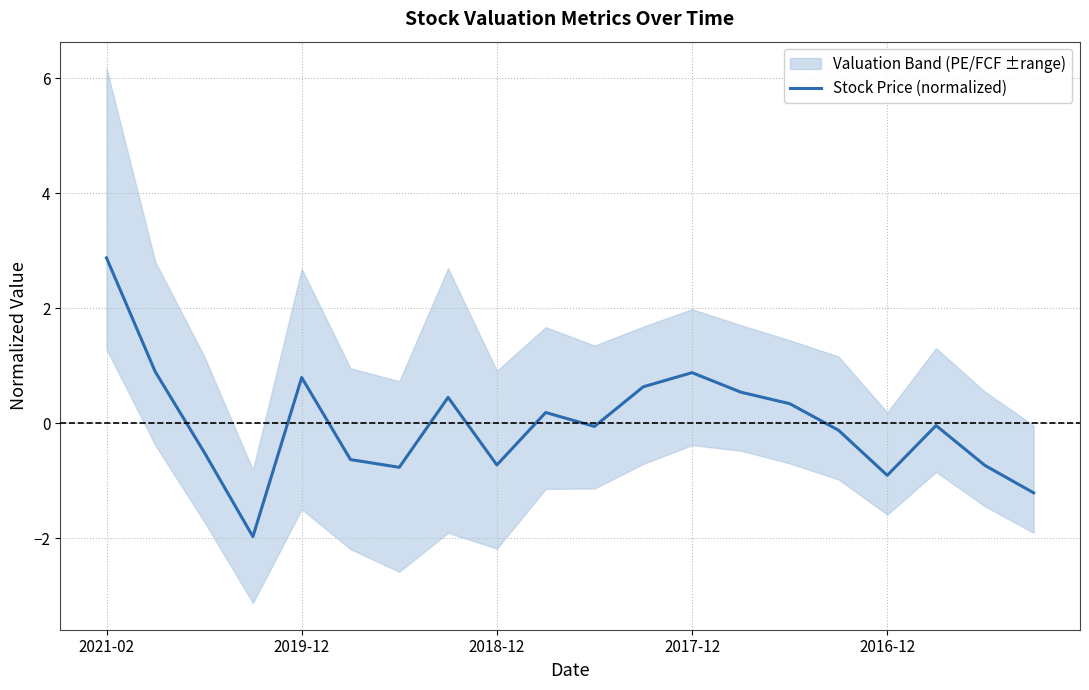

Which category has the highest value in the Stock Price (normalized) series?

2021-02